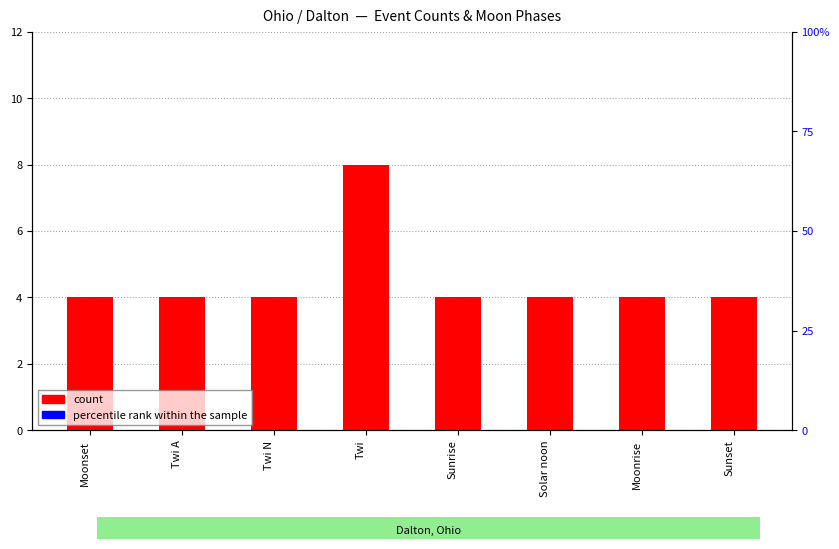

List the labels in order of count value, largest first.

Twi, Moonset, Twi A, Twi N, Sunrise, Solar noon, Moonrise, Sunset